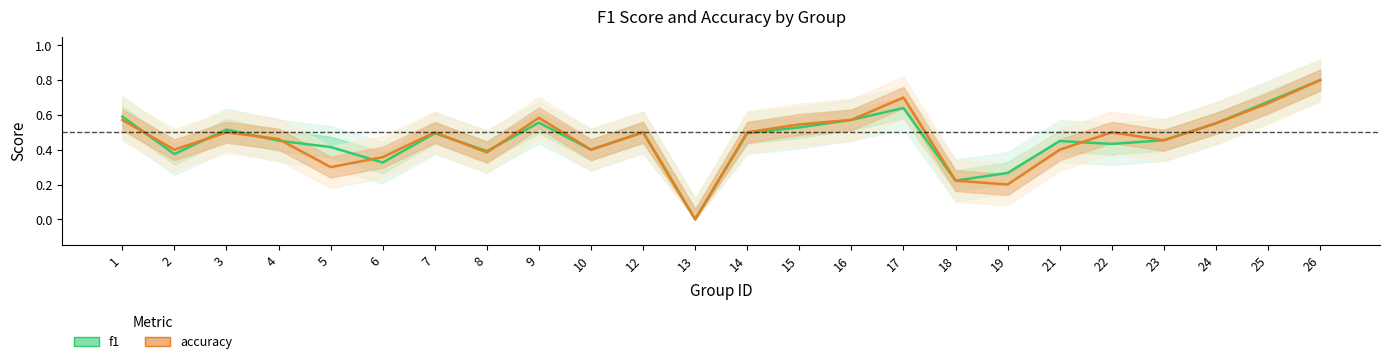

True or false: f1 and accuracy intersect in this chart.

True